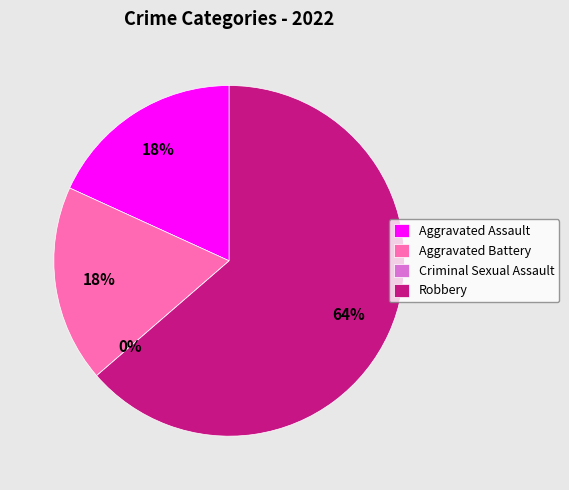

True or false: Aggravated Assault accounts for 10% of the total.

False